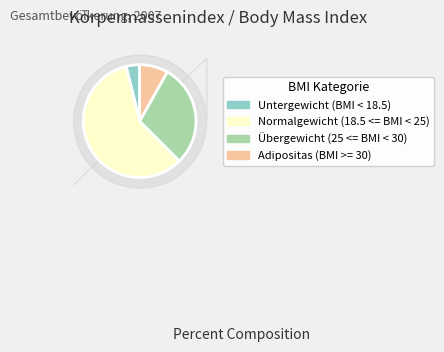

Which slice is the smallest?

Untergewicht (BMI < 18.5)